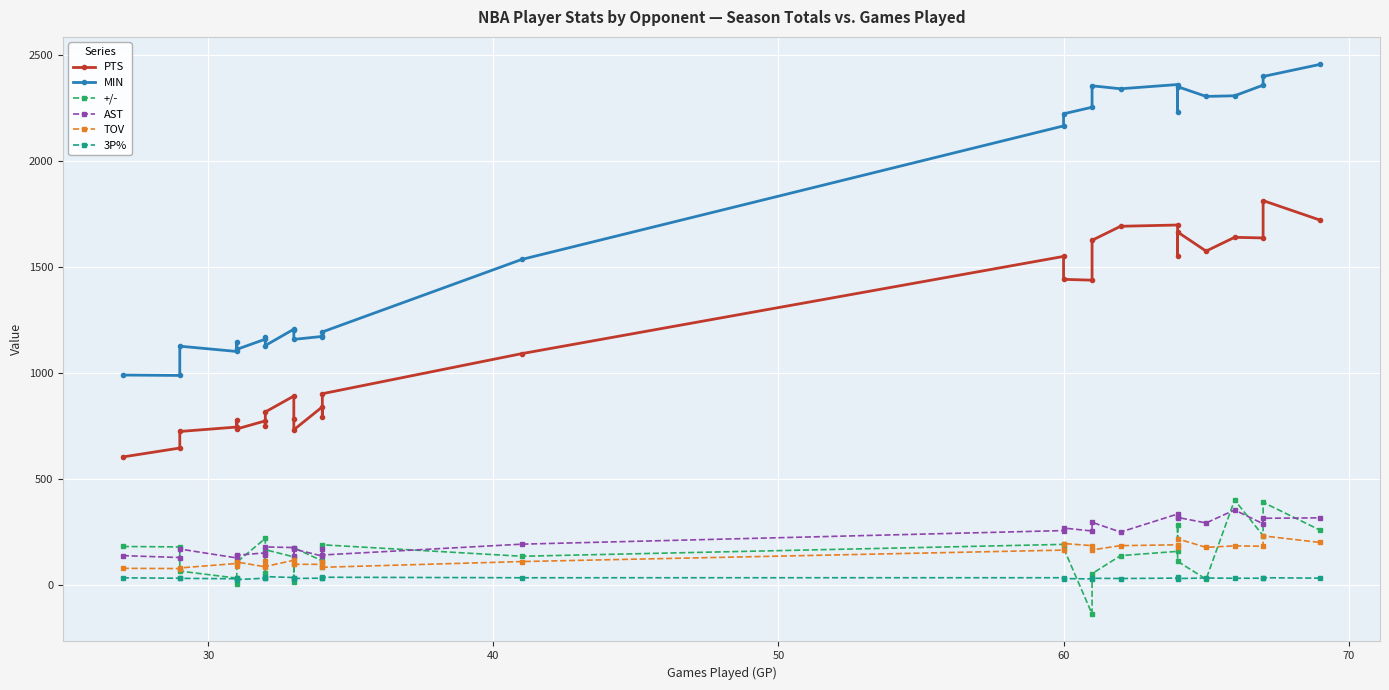

In MIN, how many points are higher than both neighbors (excluding endpoints)?

8